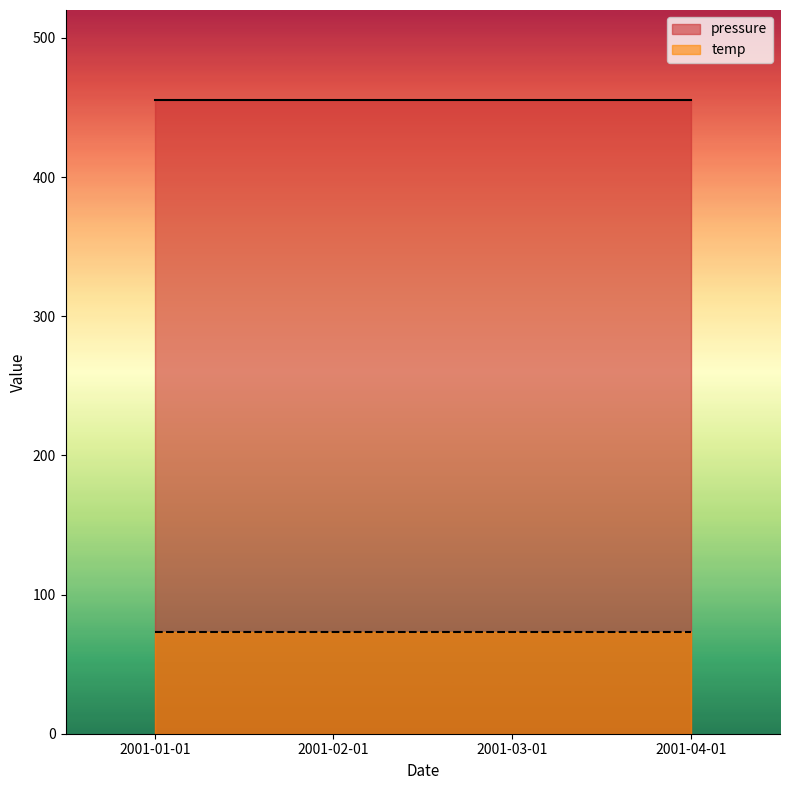

Which category has the lowest value across all series?

2001-01-01